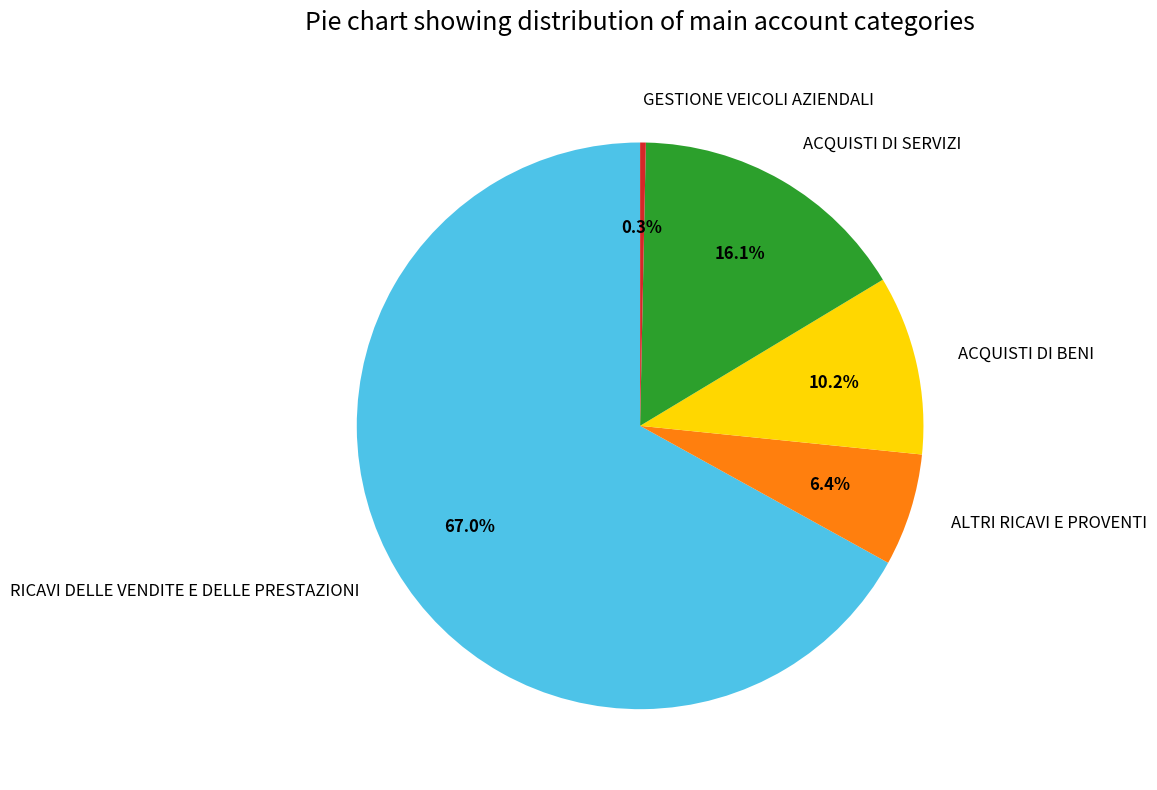

Which category has the smallest portion of the pie?

GESTIONE VEICOLI AZIENDALI